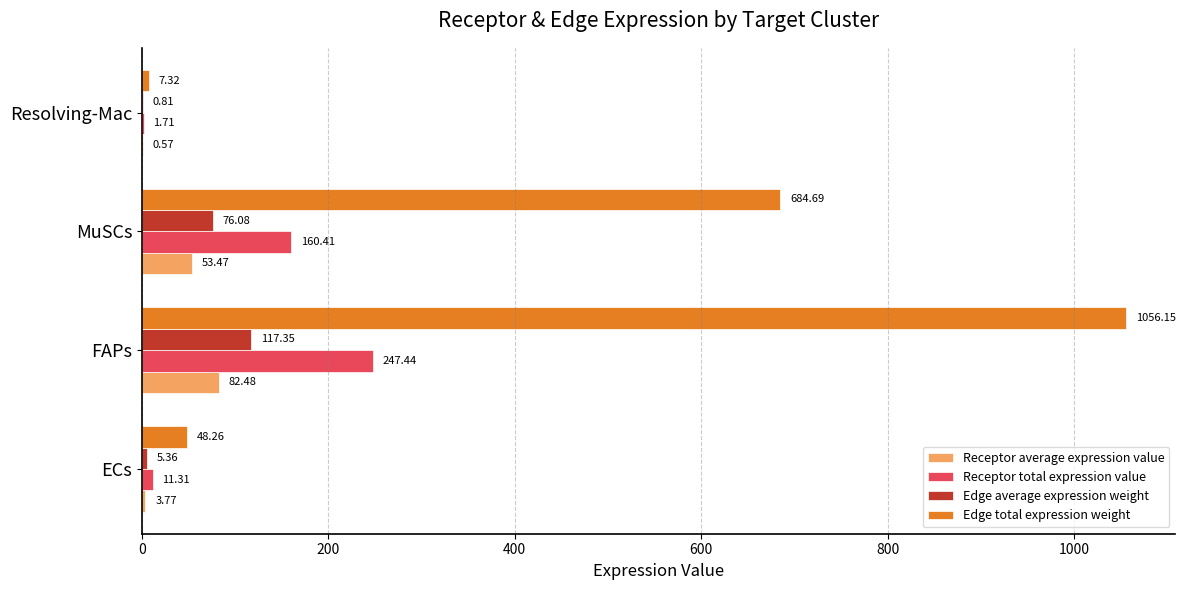

Which series changed the most between ECs and MuSCs?

Edge total expression weight